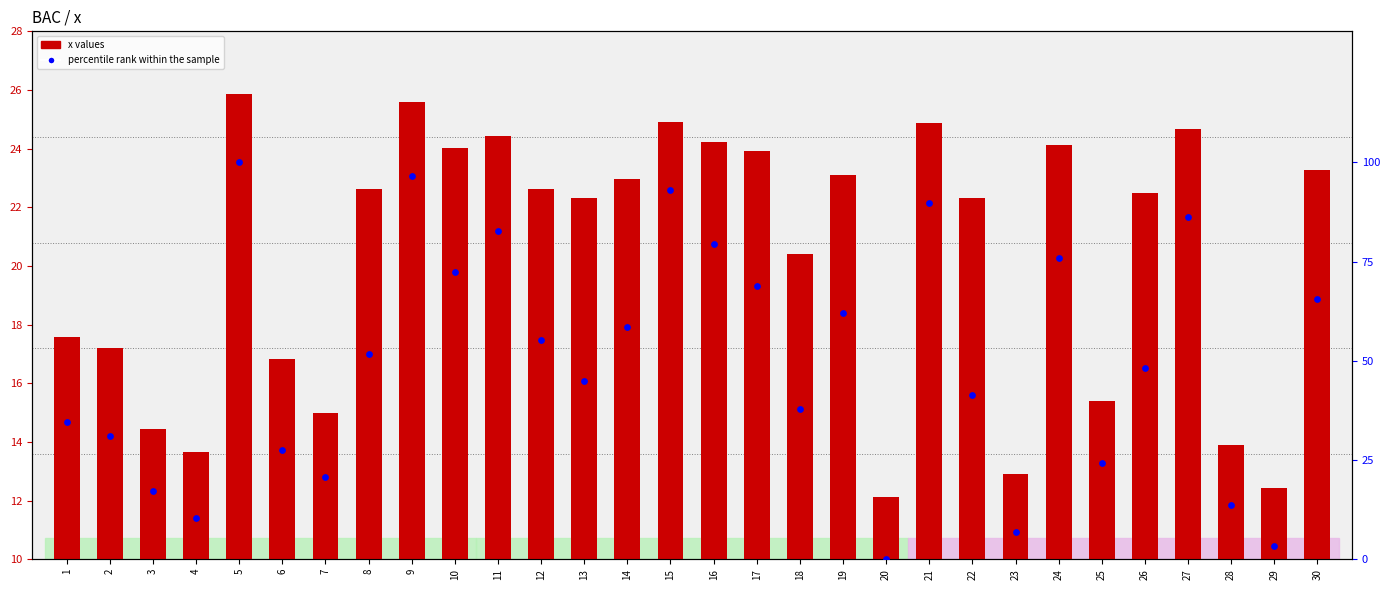

At which category is the sum across all series the highest?

5